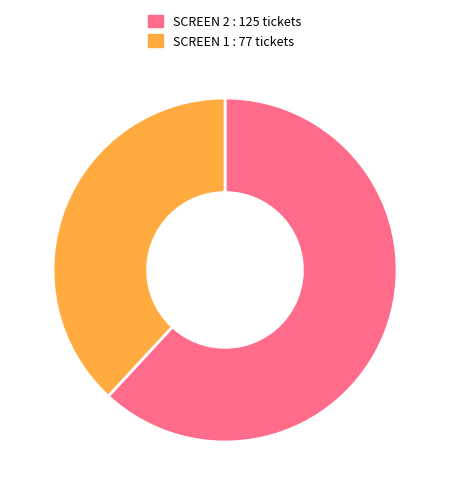

The SCREEN 2 slice represents 51% of the pie. True or false?

False